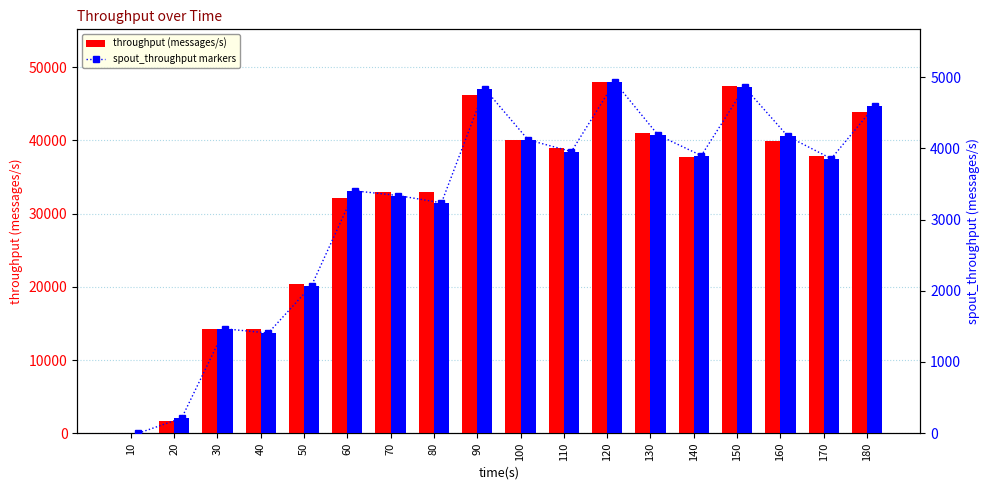

Between 40 and 30, which is larger?

30